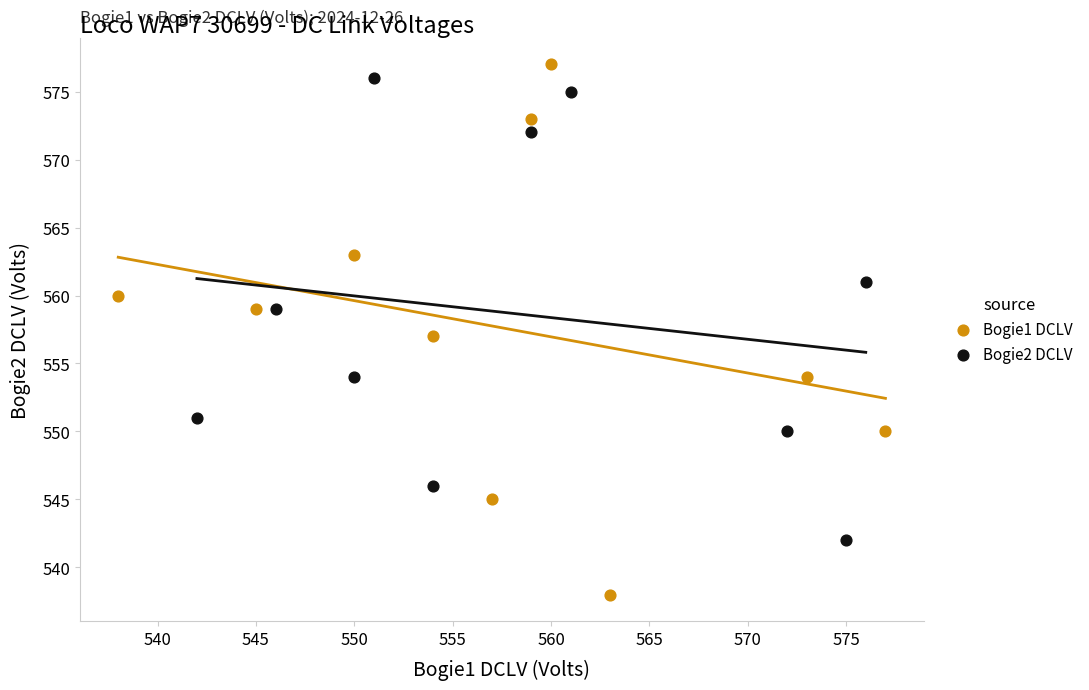

Which series reaches the minimum Y coordinate?

Bogie1 DCLV